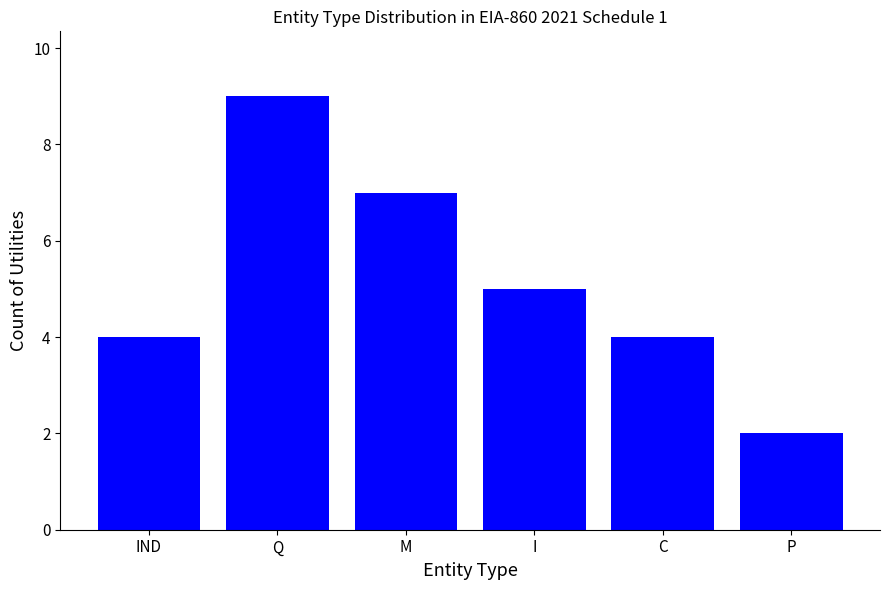

Reading right to left, extract all data points from this chart.

P=2	C=4	I=5	M=7	Q=9	IND=4